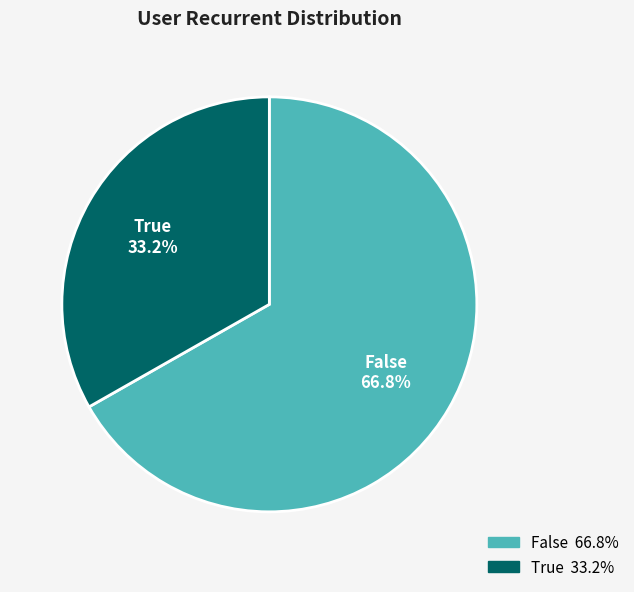

What percentage is the True slice, to the nearest percent?

33%